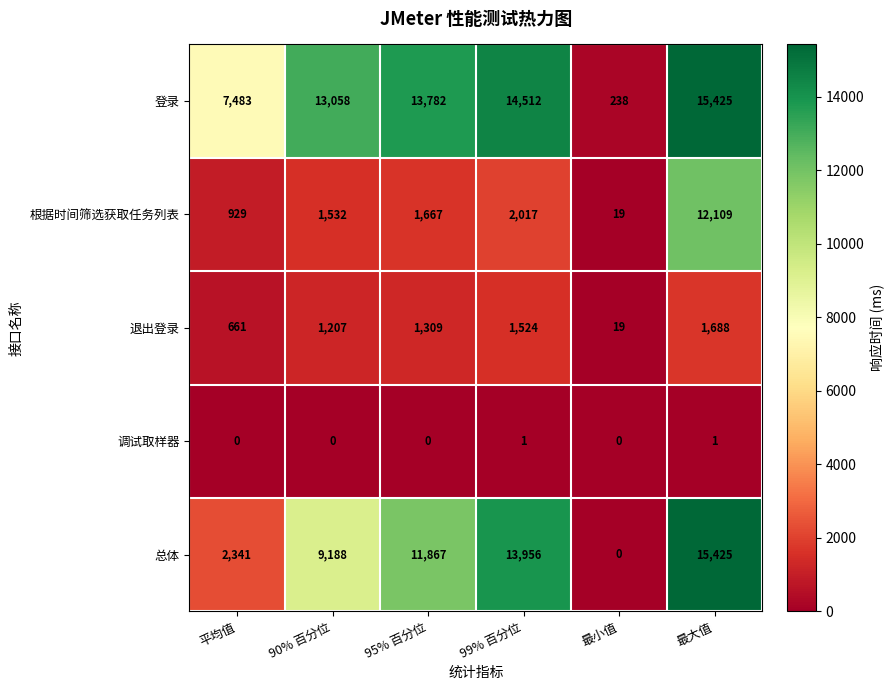

What is the sum of all 总体 values?

52777